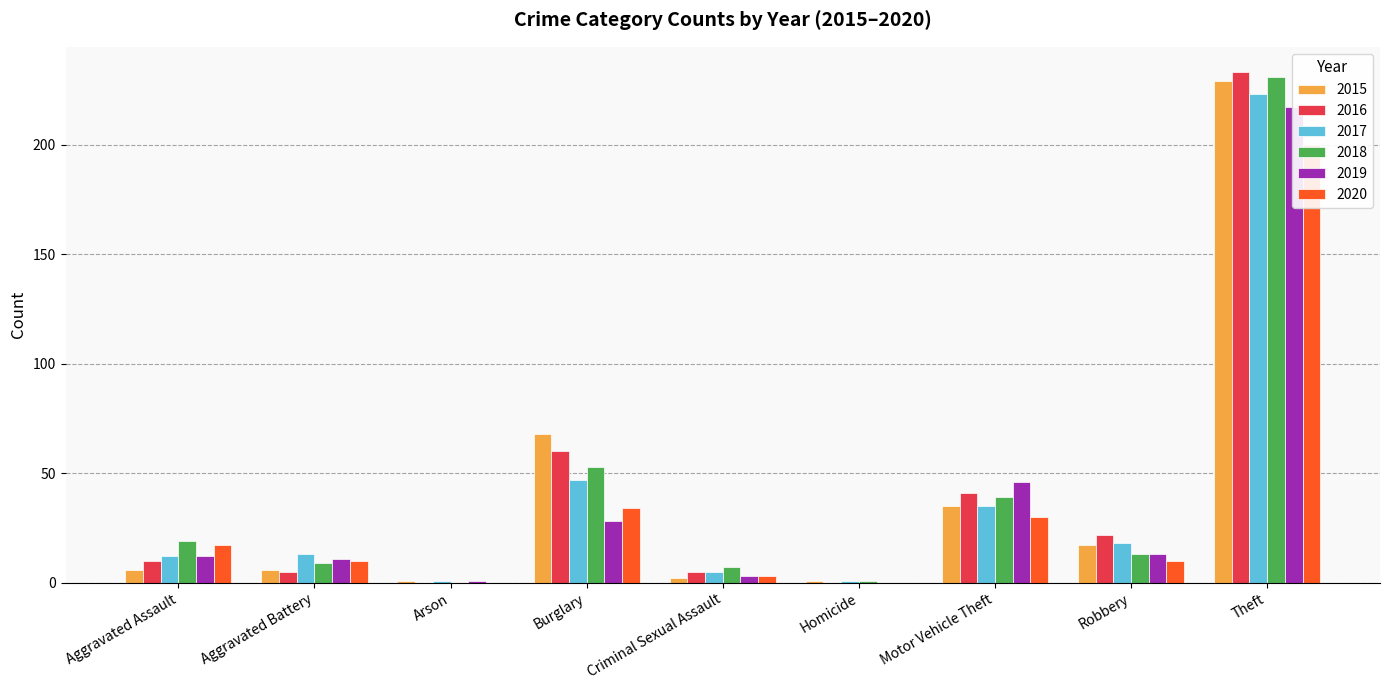

Count the number of categories in the chart.

9